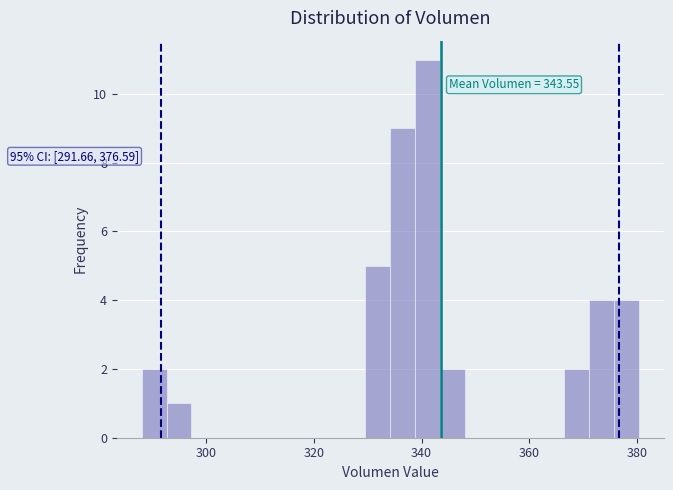

Read against the x-axis, roughly where is the centre of the tallest bar?

342